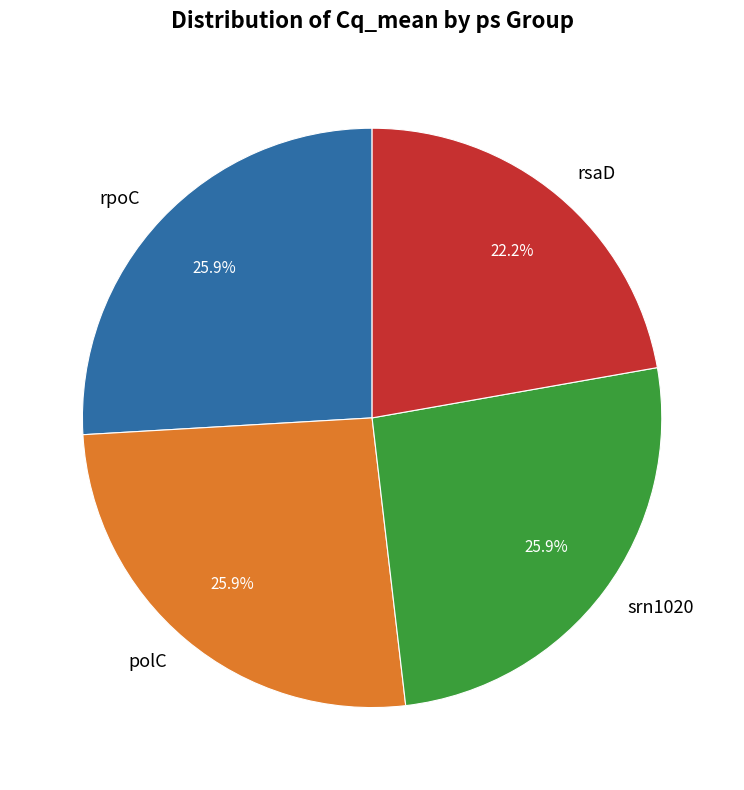

To the nearest percent, what percentage of the pie is rsaD?

22%